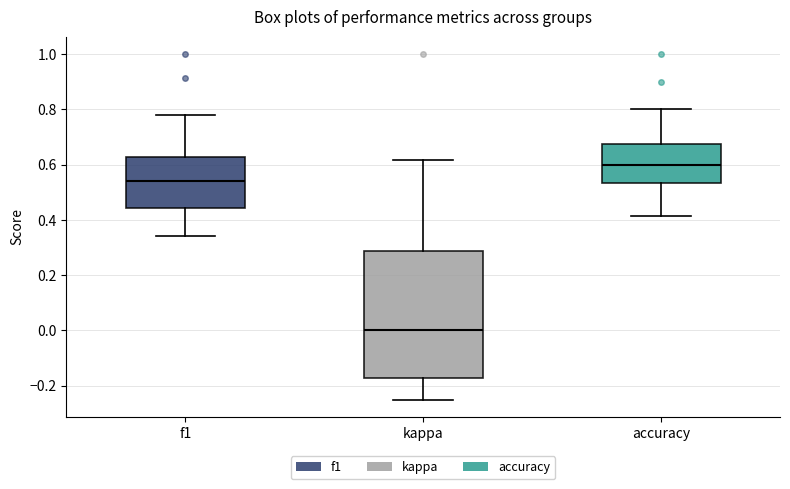

Reading left to right, read every box against the y-axis: the position of its median line, the range the box covers, and the ends of its whiskers. The values are not printed on the chart, so give them approximately, as read against the axis.

f1: median 0.54, box 0.44 to 0.62, whiskers 0.34 to 0.78
kappa: median 0.00, box -0.18 to 0.28, whiskers -0.24 to 0.62
accuracy: median 0.60, box 0.54 to 0.68, whiskers 0.42 to 0.80